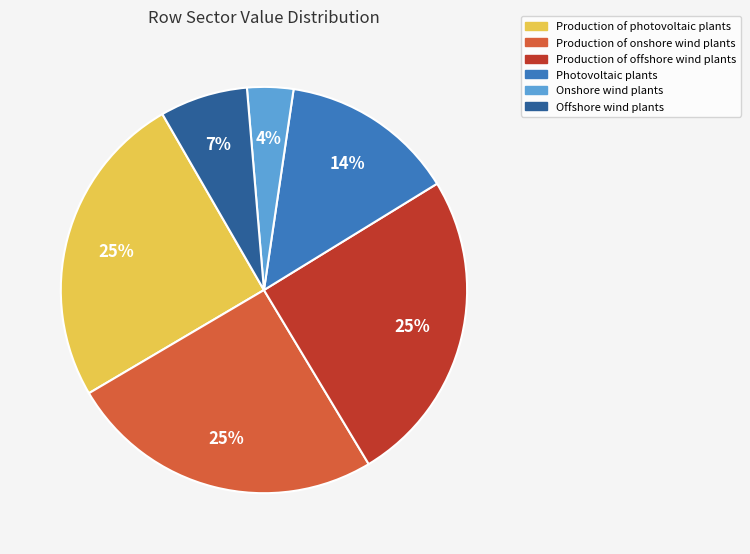

To the nearest percent, what is the difference between the Production of onshore wind plants and Onshore wind plants slice percentages?

21%